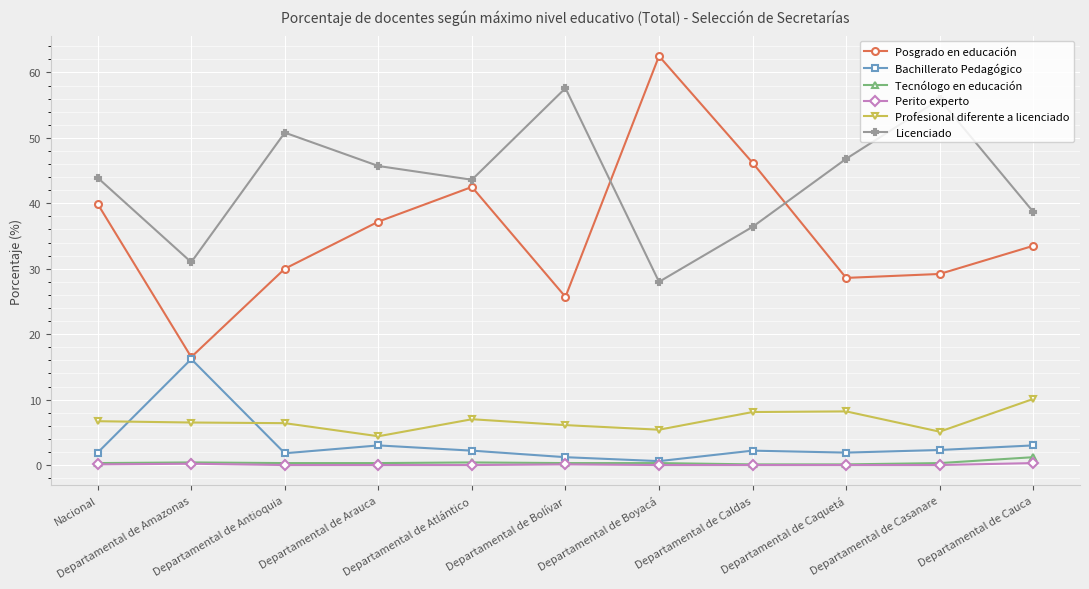

True or false: Licenciado has more than 1 points higher than both neighbors.

True